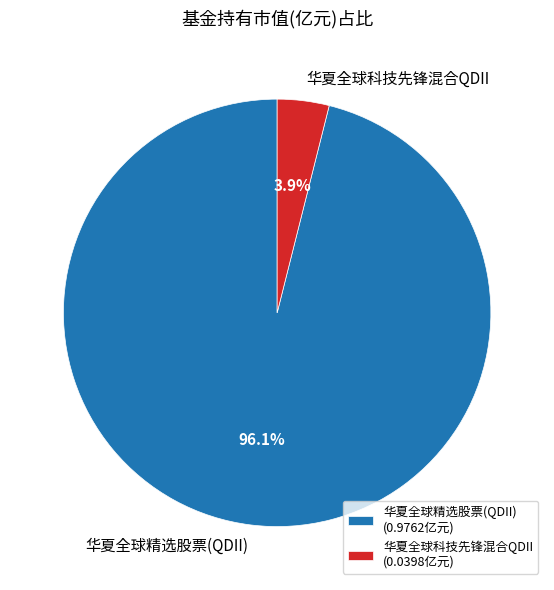

The 华夏全球精选股票(QDII) slice represents 96% of the pie. True or false?

True